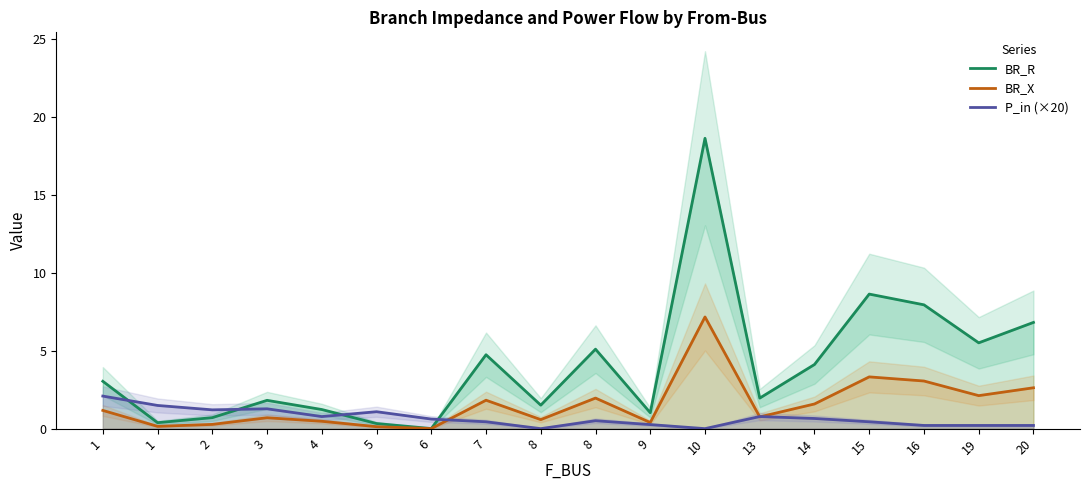

What is the value of the BR_X point at the 17th from the left?

2.1